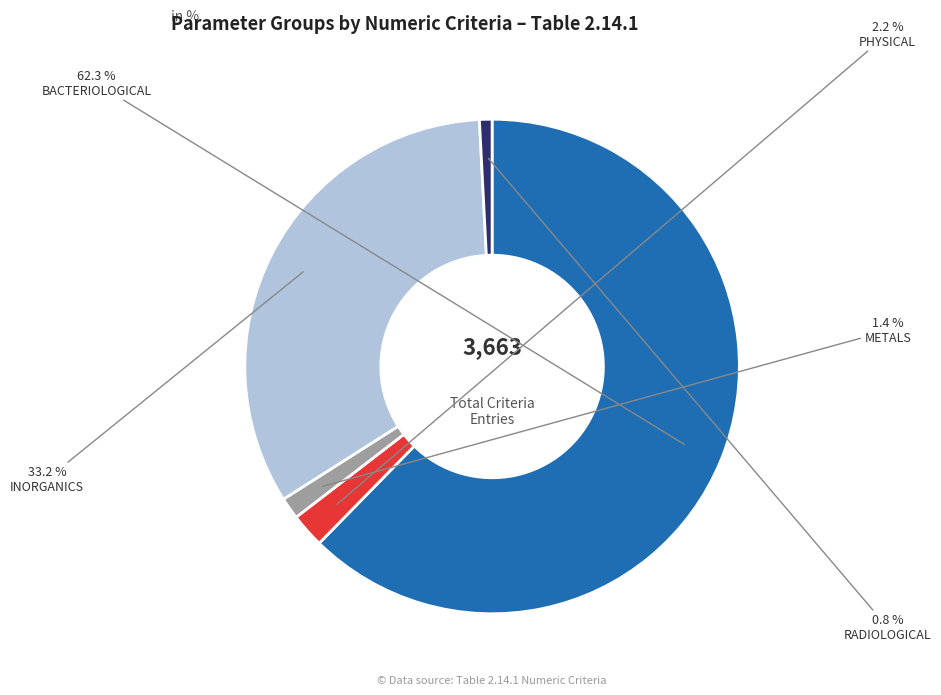

What is the smallest slice in the pie chart?

RADIOLOGICAL